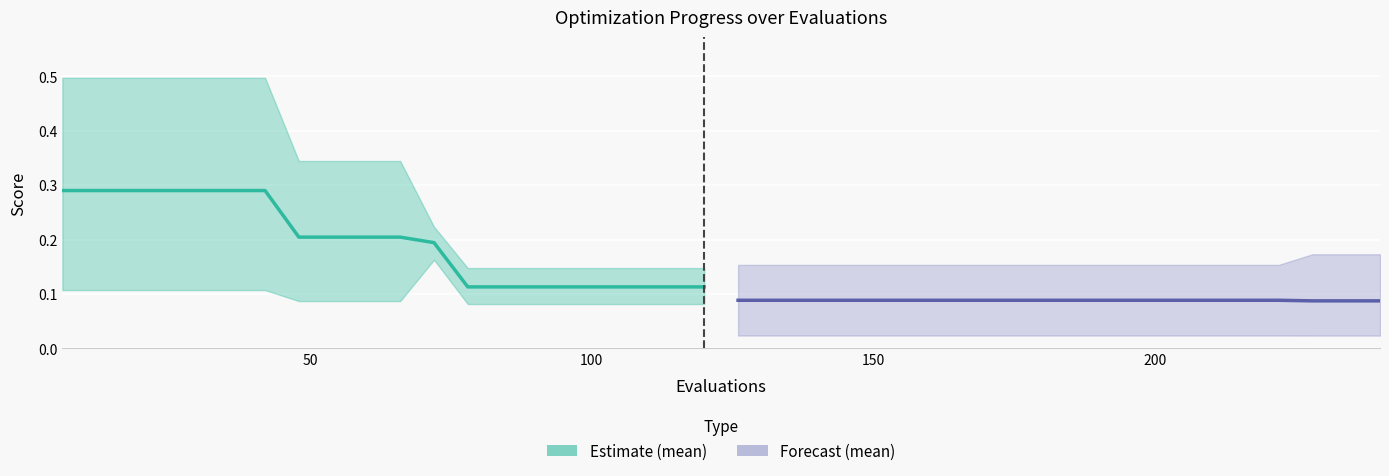

Reading left to right, what are all the values shown in this chart?

0.3	0.3	0.3	0.3	0.3	0.3	0.3	0.2	0.2	0.2	0.2	0.2	0.1	0.1	0.1	0.1	0.1	0.1	0.1	0.1